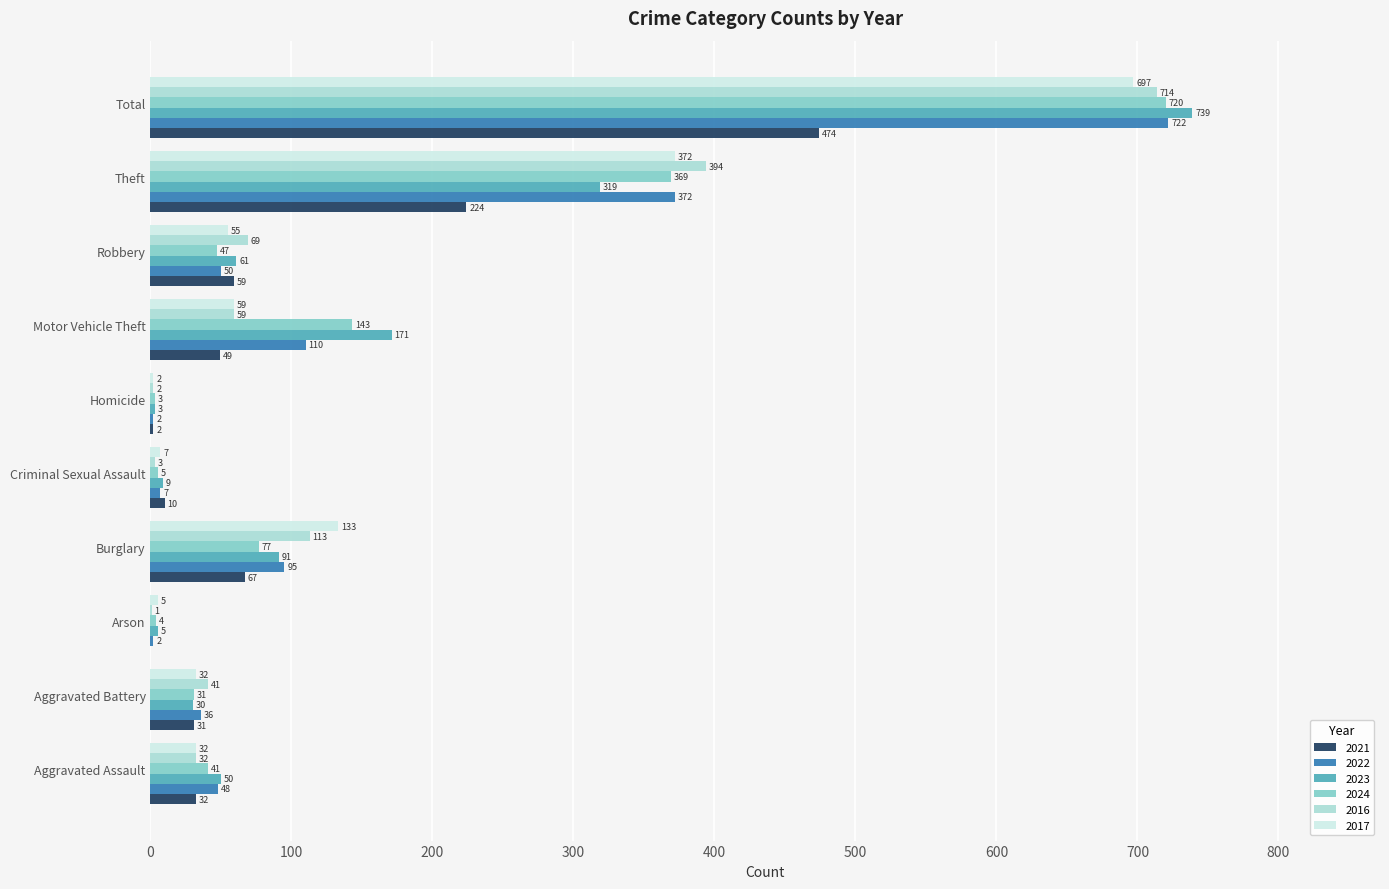

What is the greatest value displayed?

739